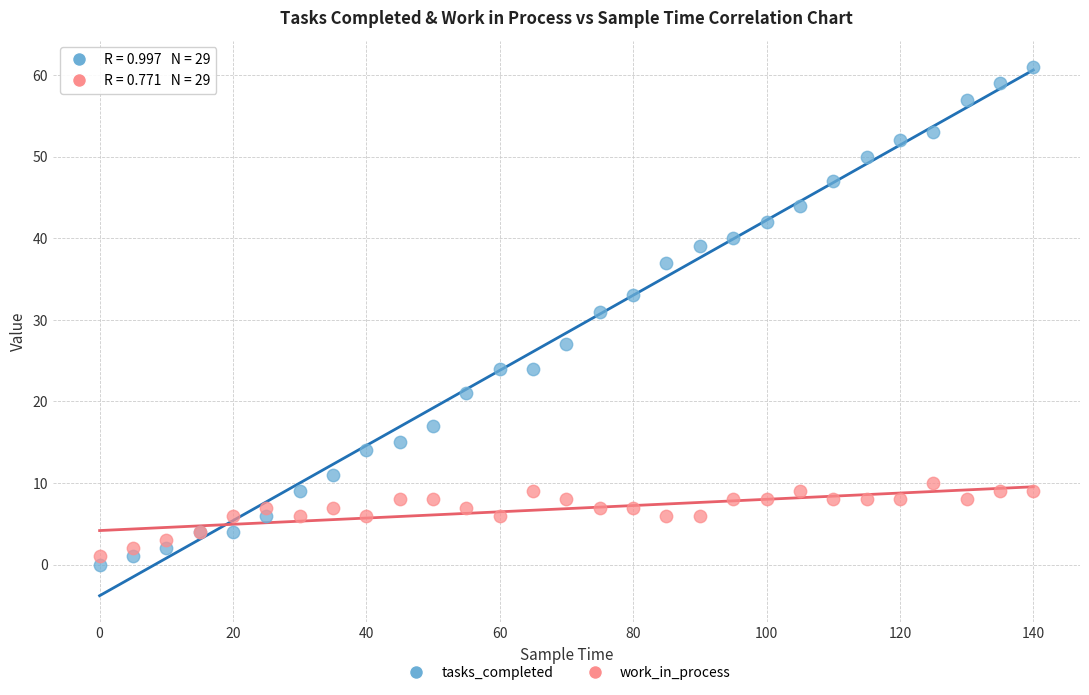

Which series has the widest spread of Y values?

tasks_completed